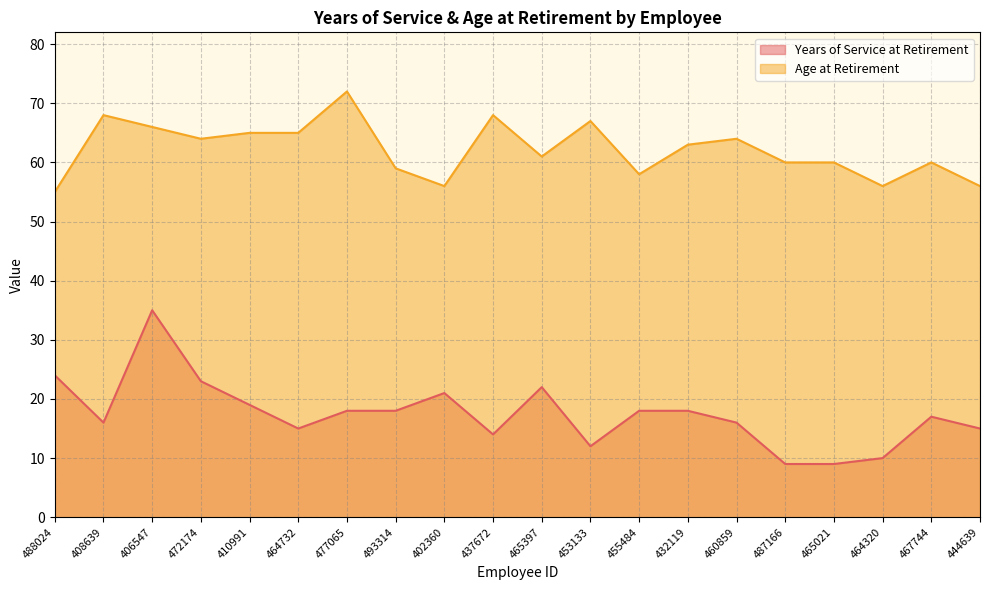

Reading left to right, extract all data points from this chart.

Years of Service at Retirement: 24	16	35	23	19	15	18	18	21	14	22	12	18	18	16	9	9	10	17	15
Age at Retirement: 55	68	66	64	65	65	72	59	56	68	61	67	58	63	64	60	60	56	60	56